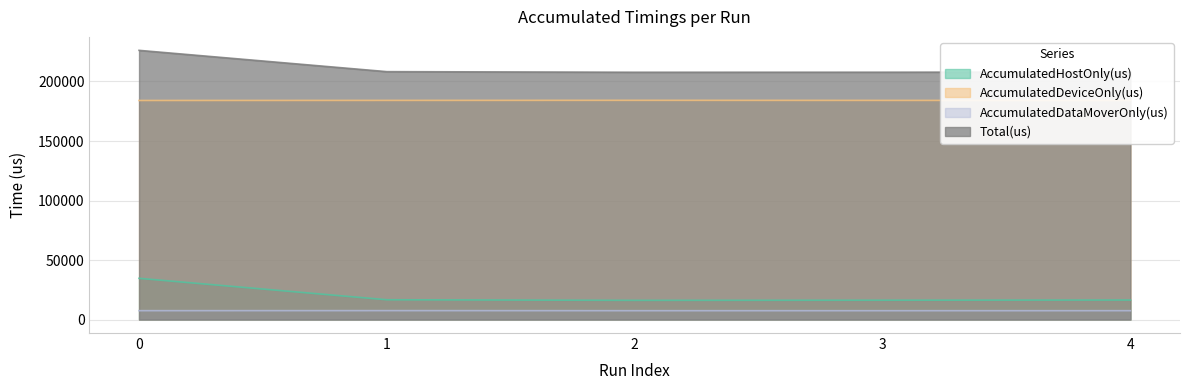

Which series has the largest range (max minus min)?

AccumulatedHostOnly(us)